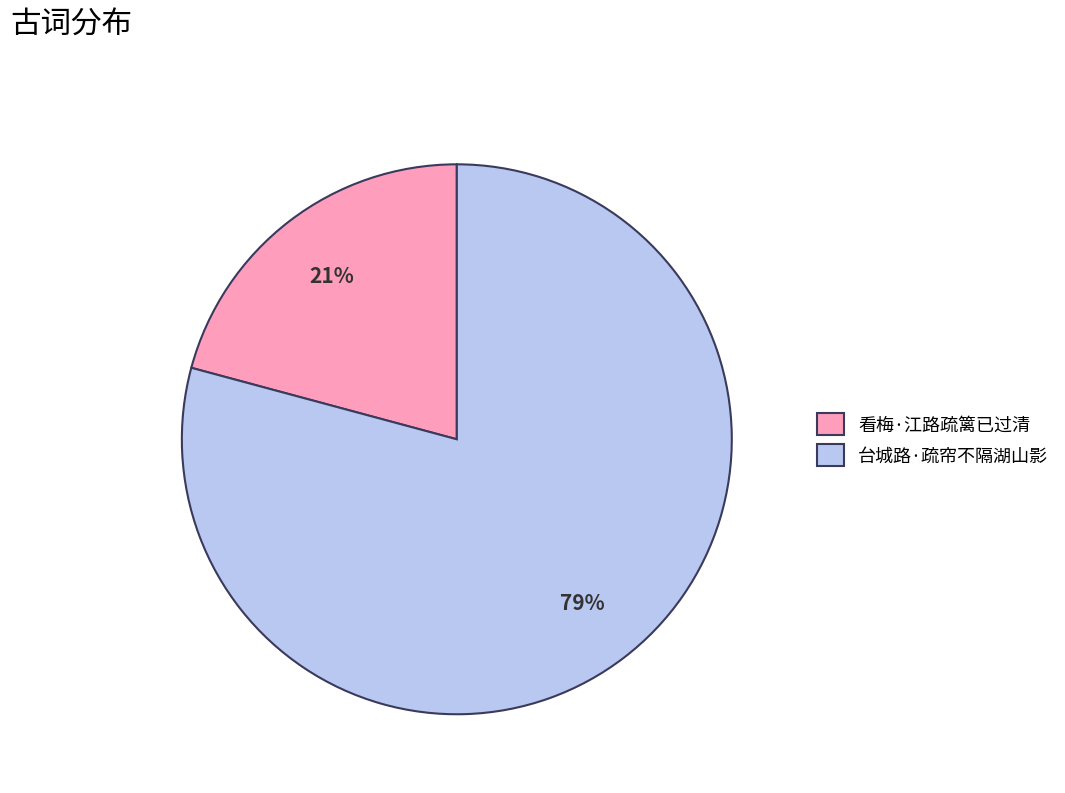

Rank the categories by value from lowest to highest.

看梅·江路疏篱已过清, 台城路·疏帘不隔湖山影